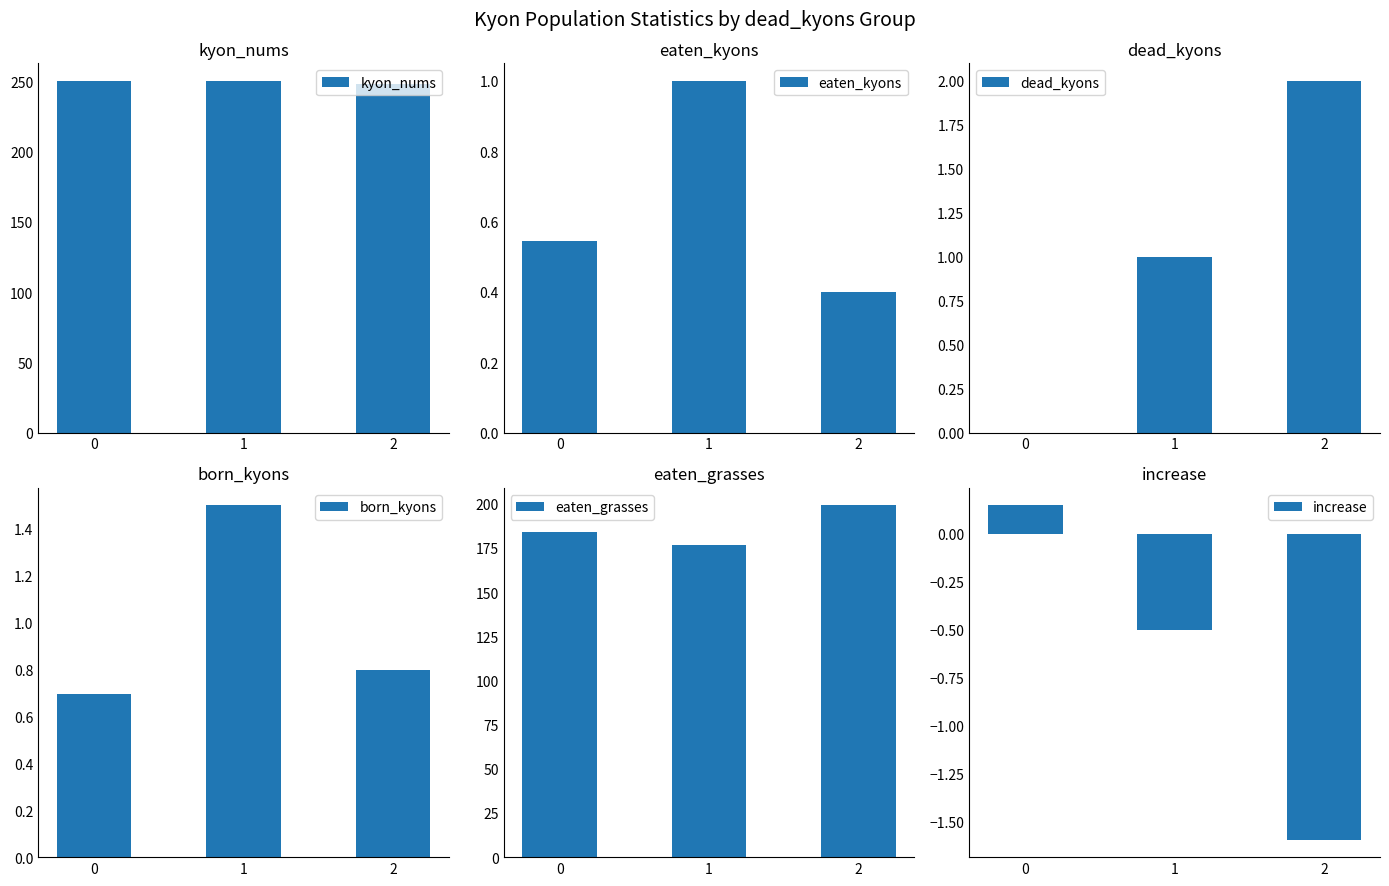

Does the chart contain stacked bars?

No